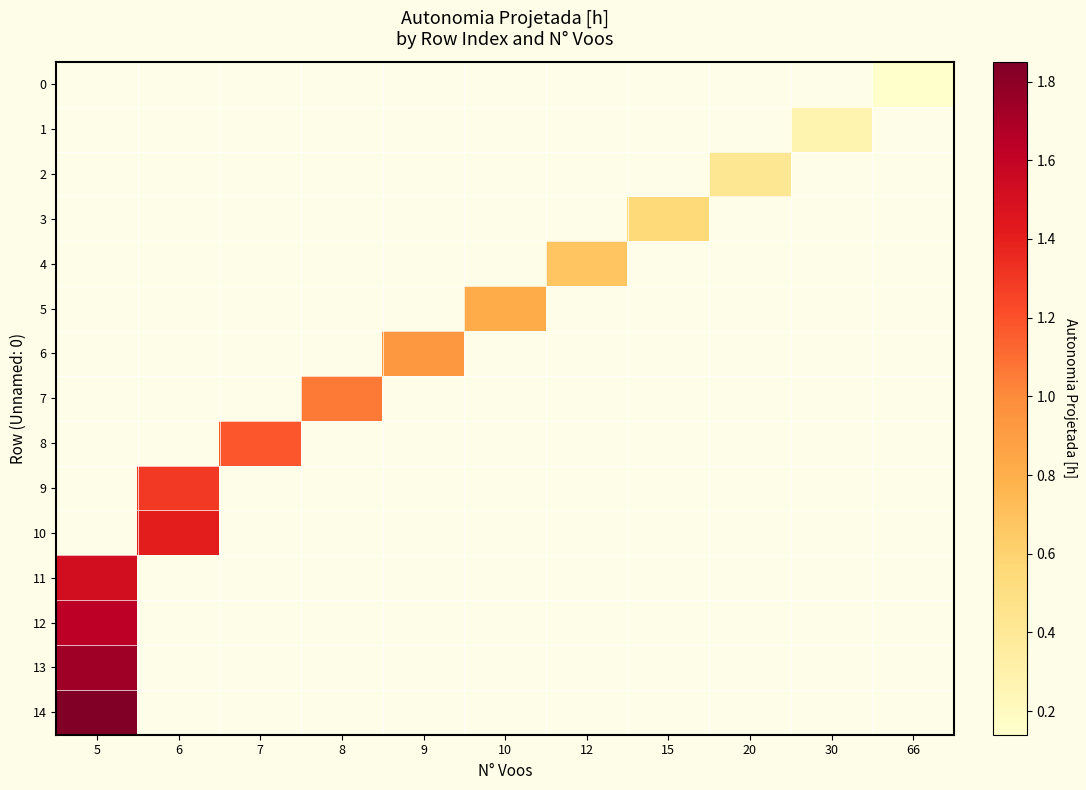

Is the value of row_13 at 8 greater than the value of row_5 at 7?

No